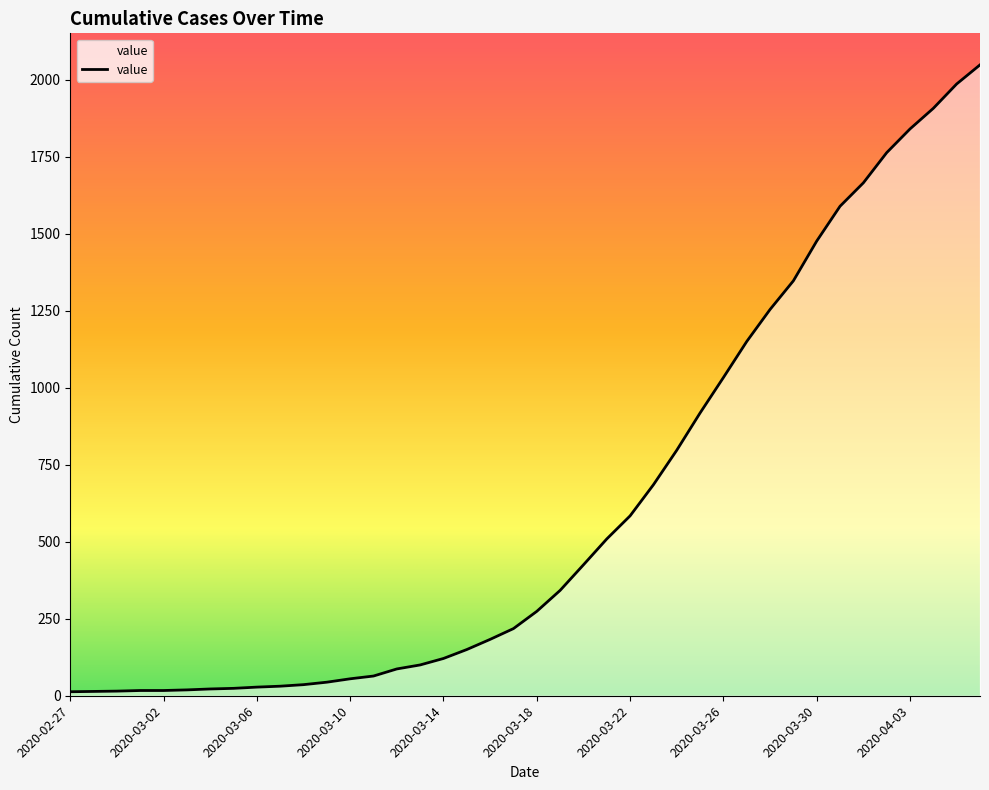

What is the maximum value shown in the chart?

2048